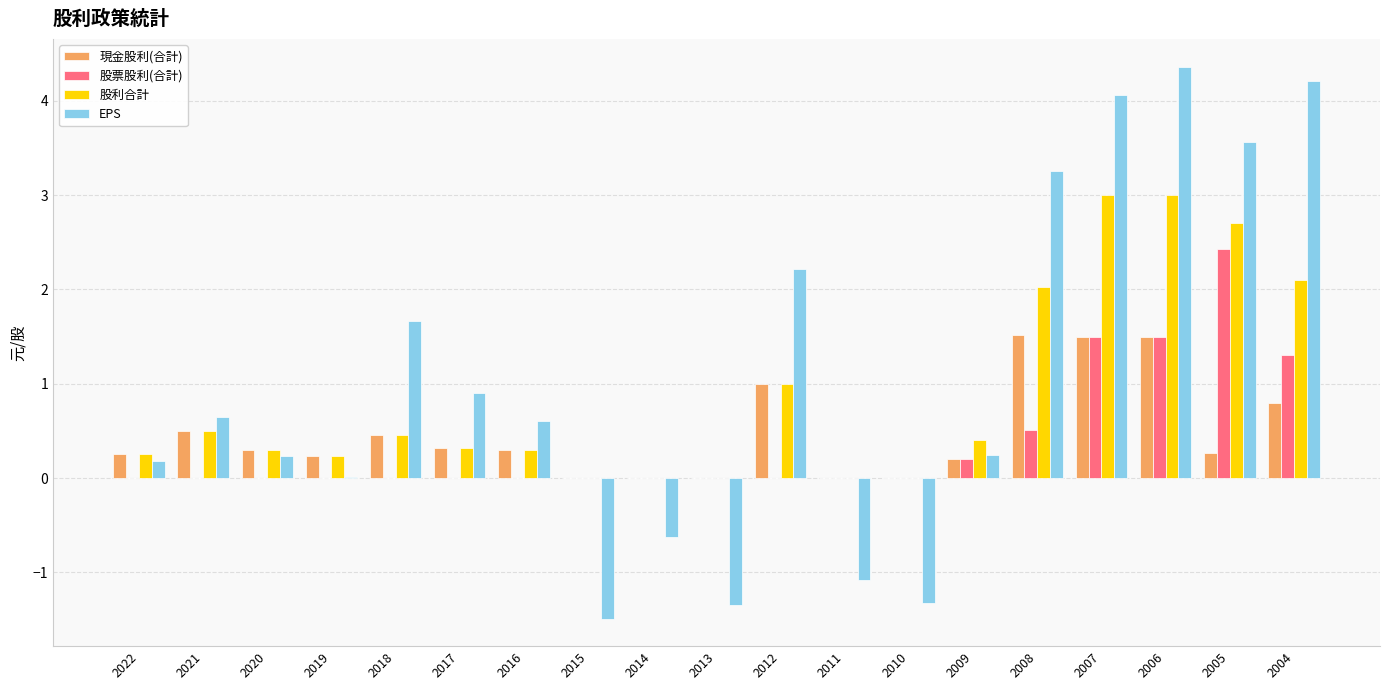

How many categories are shown in the chart?

19